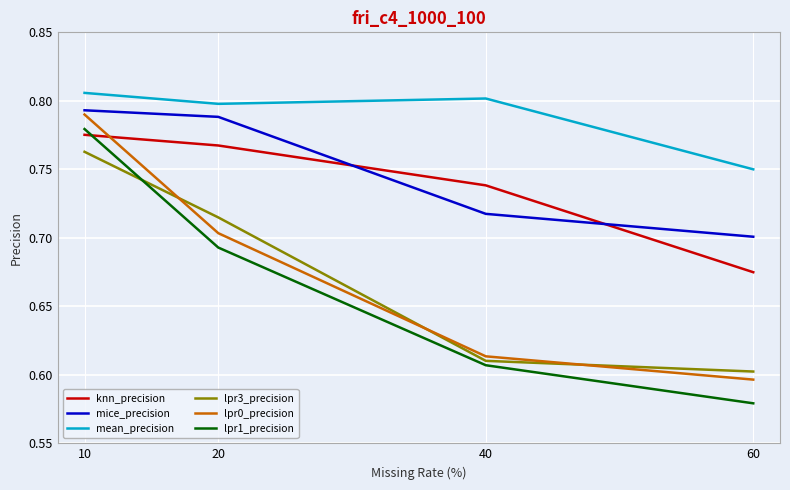

Is it true that knn_precision equals 0.7 at 60?

True